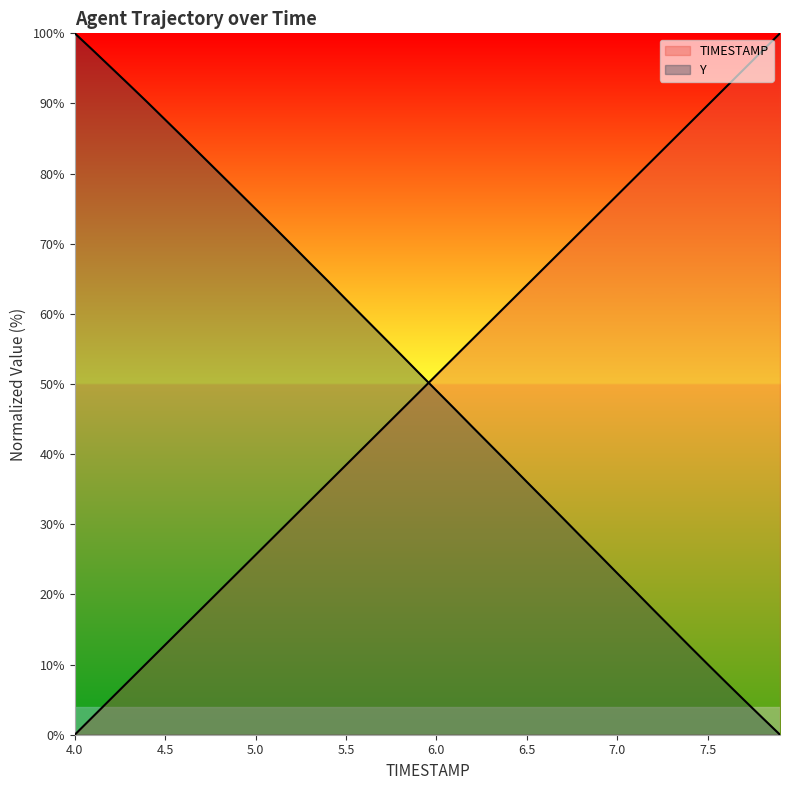

How many data points in Y are less than 51?

20